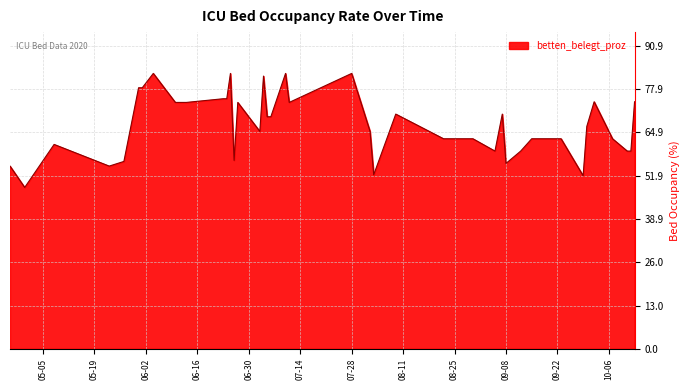

What is the difference between the maximum and minimum values?

34.2